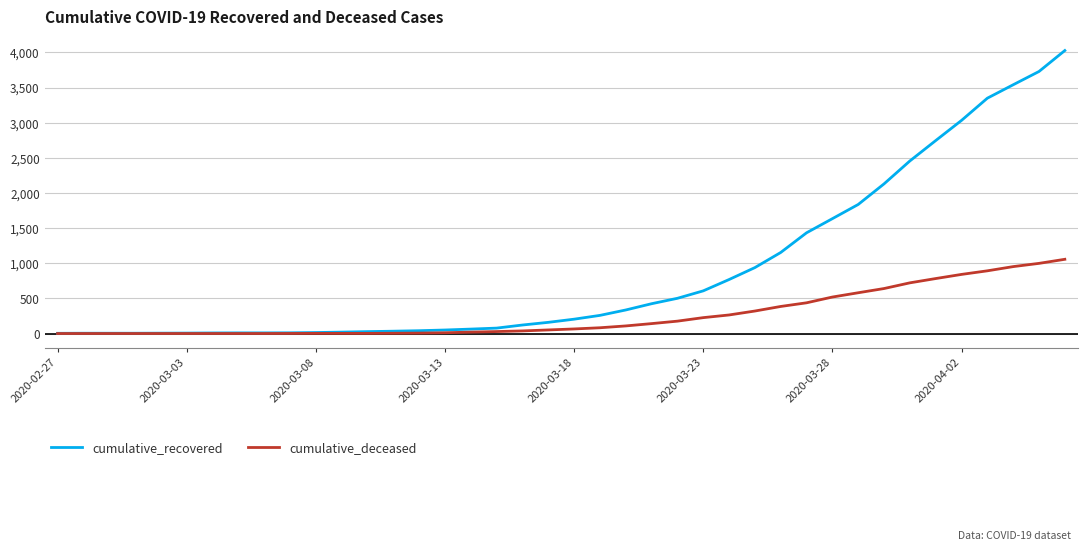

Count the number of categories in the chart.

40